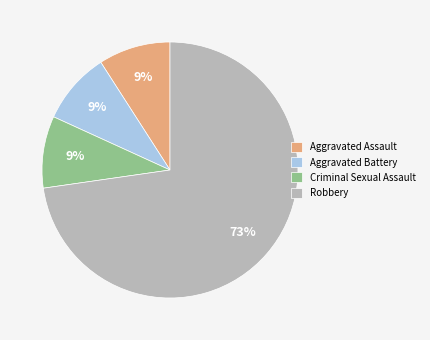

To the nearest percent, what percentage of the pie is Aggravated Battery?

9%